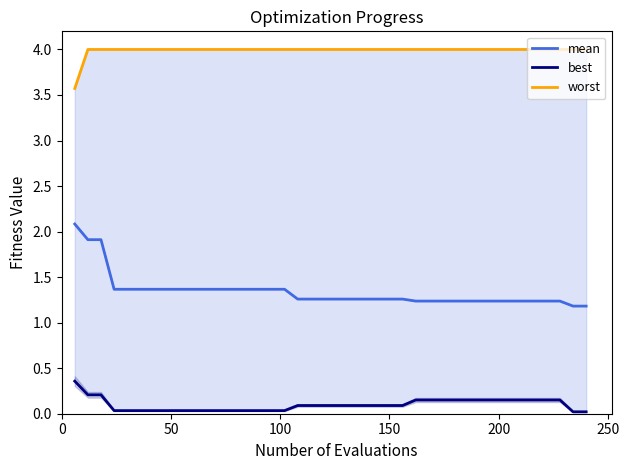

What is the average value of the best series?

0.1